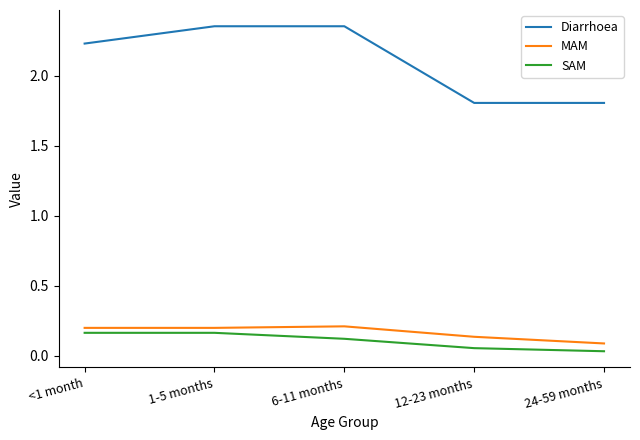

Does the chart have visible grid lines?

No